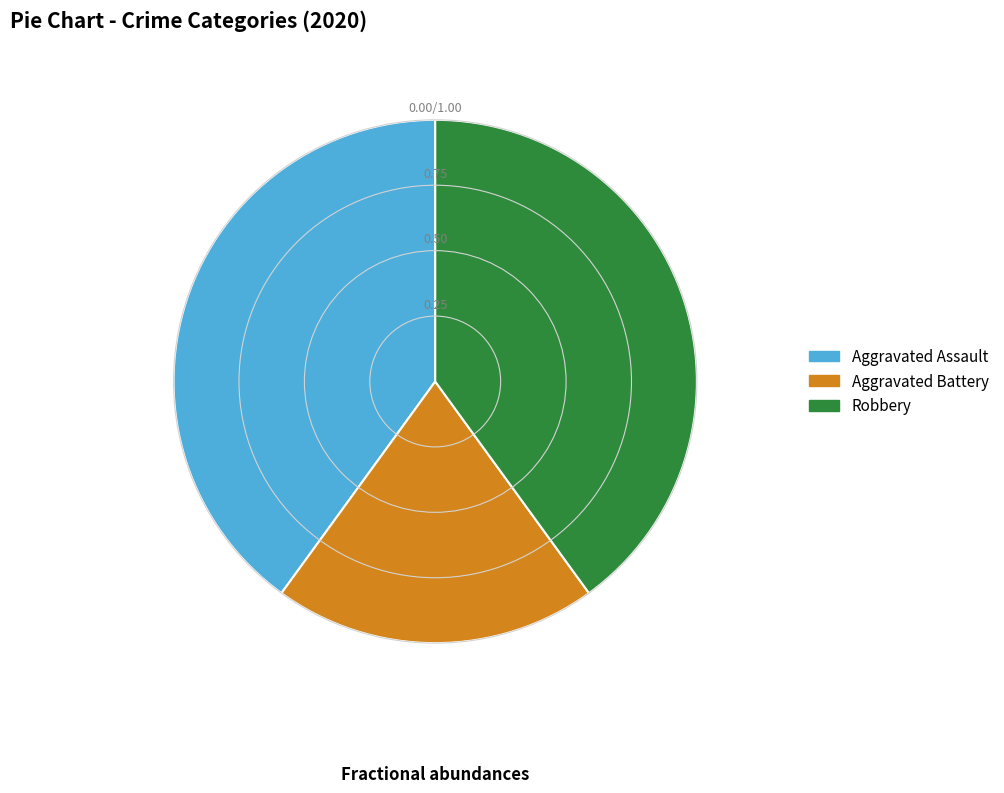

The Robbery slice represents 27% of the pie. True or false?

False